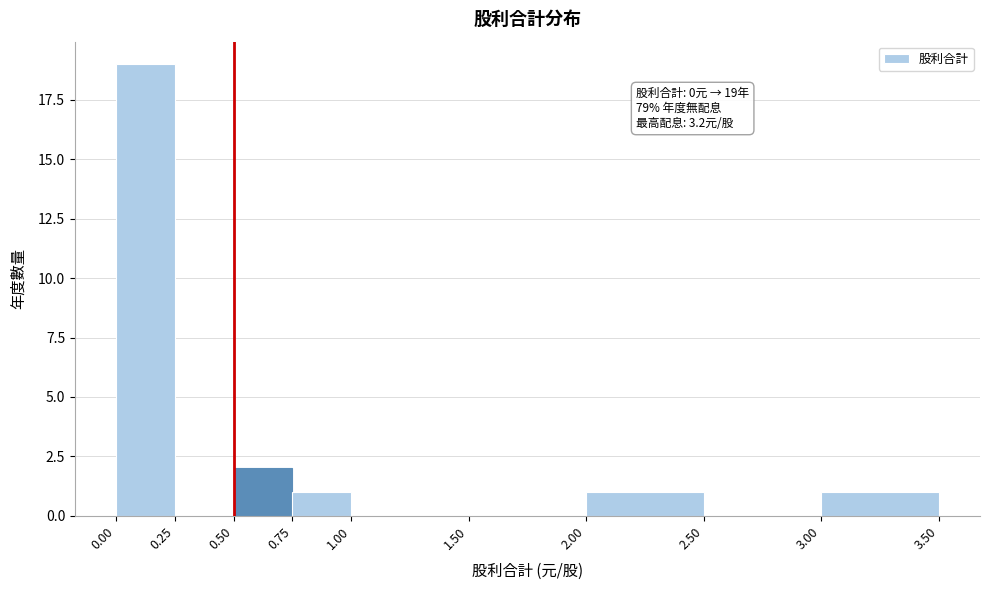

Which range on the x-axis has the tallest bar?

0.00 to 0.25